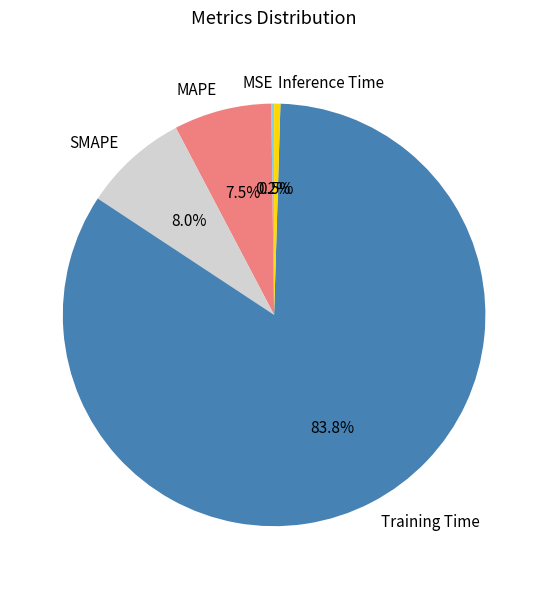

To the nearest percent, what portion does SMAPE represent?

8%